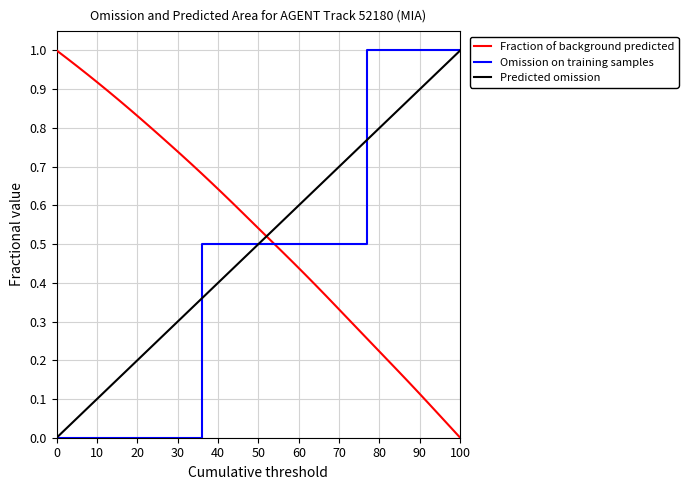

True or false: Fraction of background predicted has a value of 1.0 at 0.

True